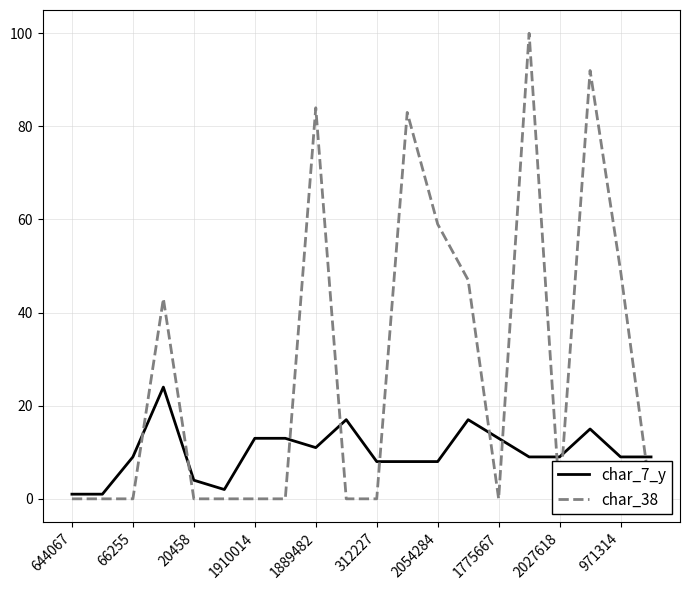

Is it true that char_7_y equals 20 at 1910014?

False